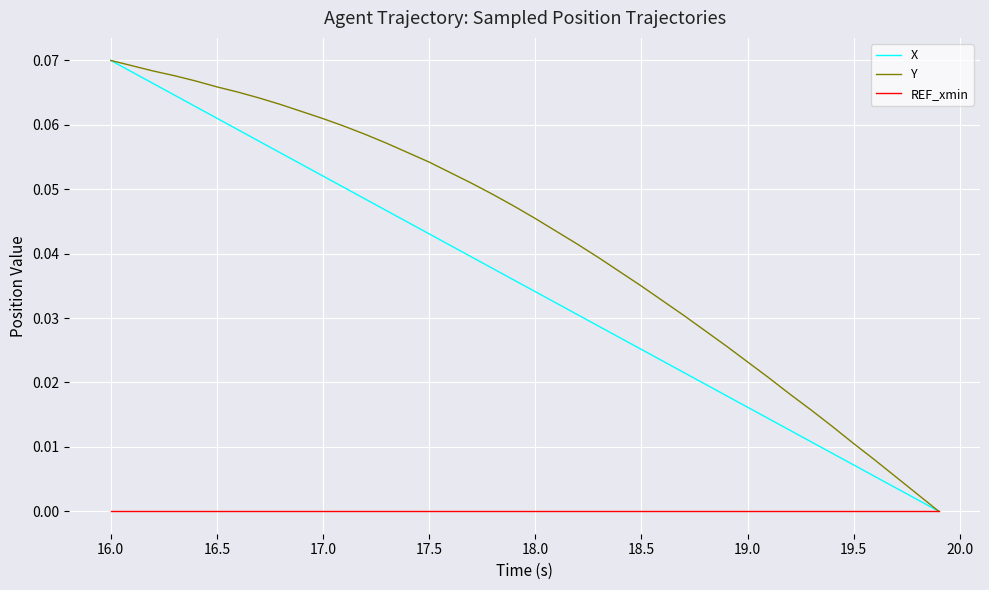

Rank the series by their average value, from lowest to highest.

REF_xmin, X, Y